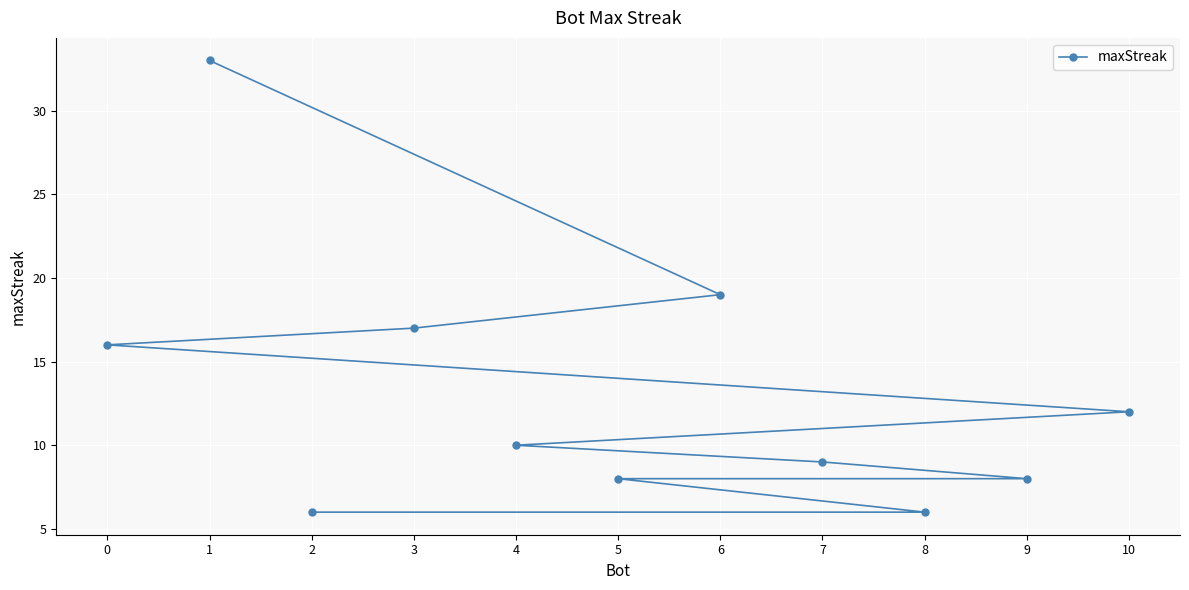

List the labels in order of value, smallest first.

8, 2, 9, 5, 7, 4, 10, 0, 3, 6, 1